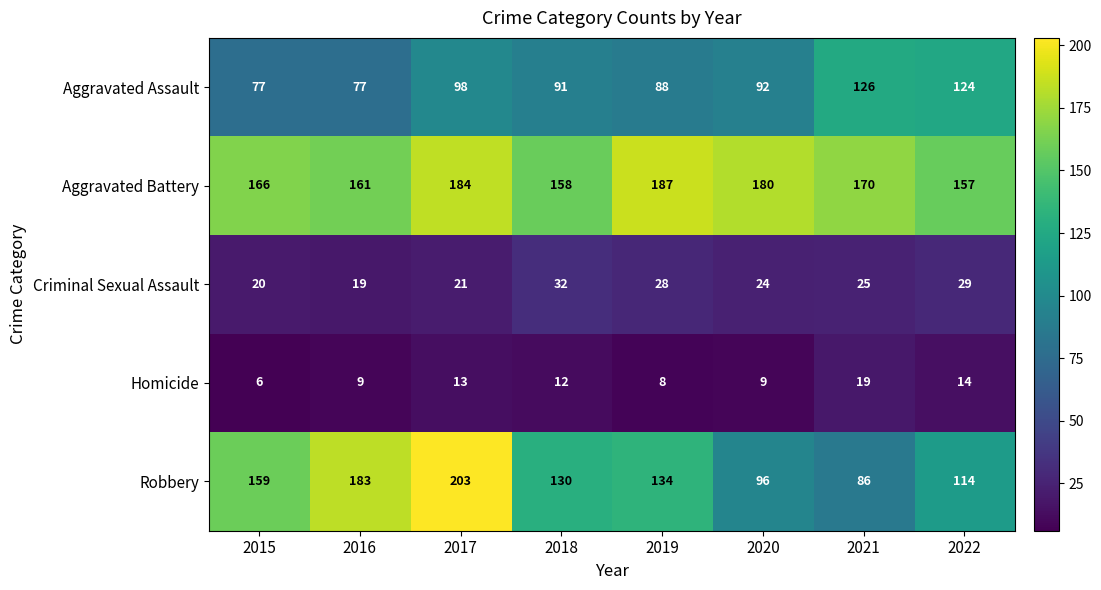

Is it true that Robbery equals 49 at 2018?

False